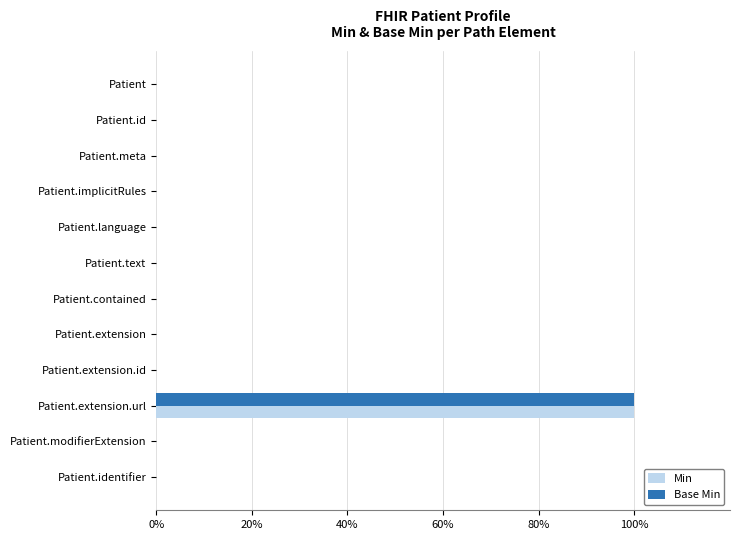

What is the maximum value for Min?

100